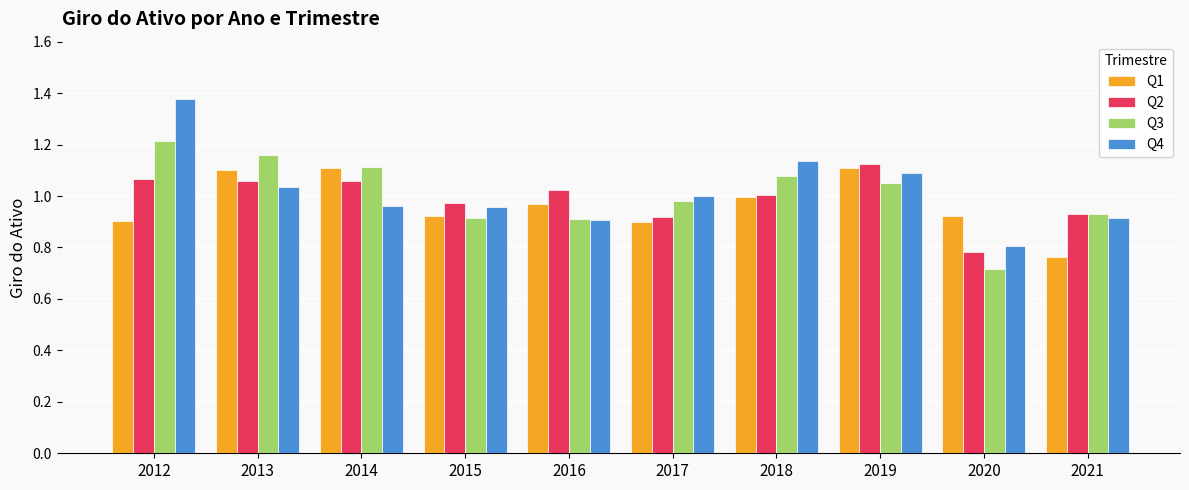

Where is Q3 nearest to the value 0?

2020